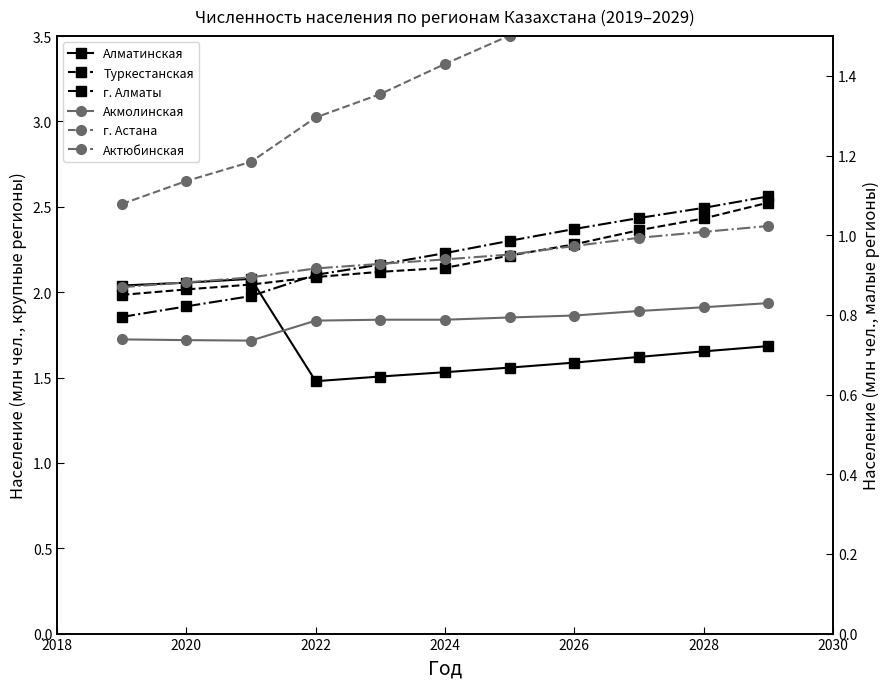

What are all the series names shown in the legend?

Алматинская, Туркестанская, г. Алматы, Акмолинская, г. Астана, Актюбинская